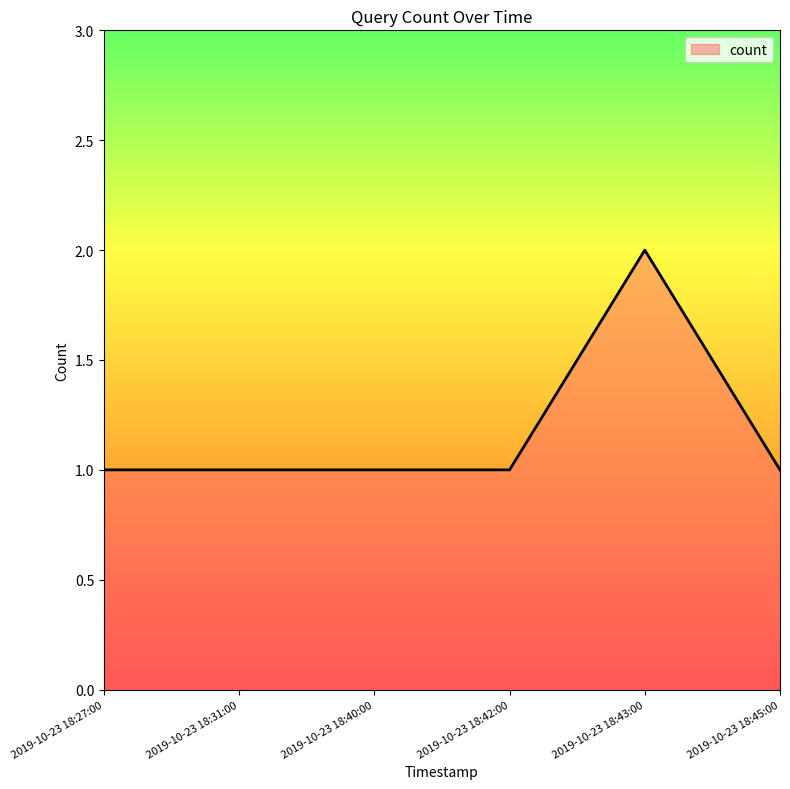

How many values are between 1 and 2?

6